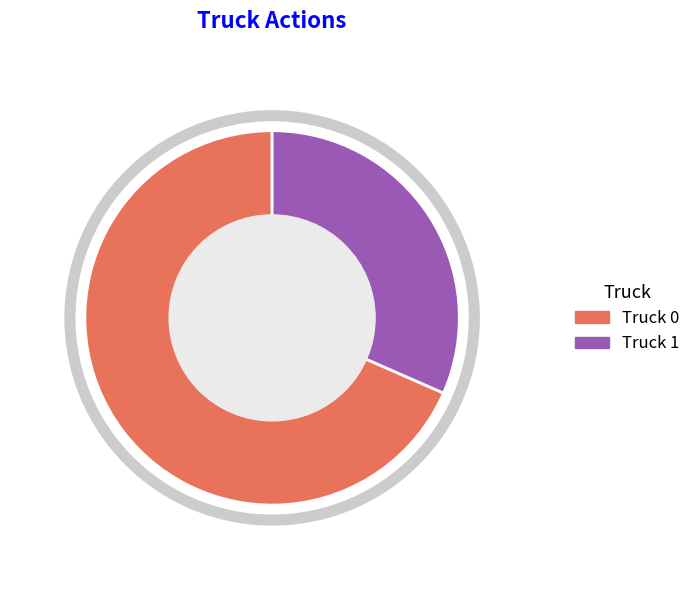

Which slice represents more than half of the pie?

Truck 0